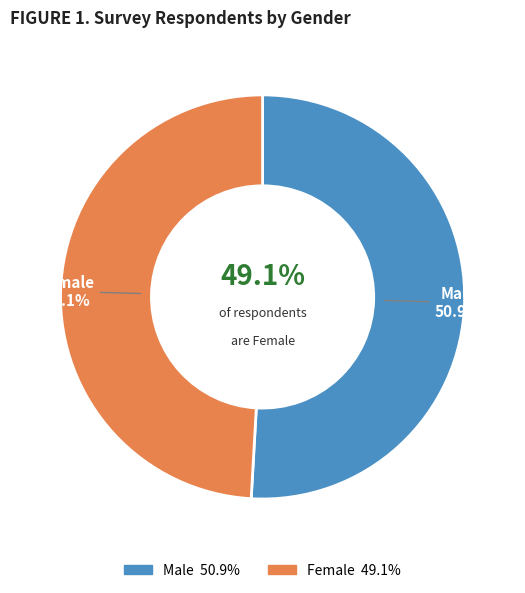

To the nearest percent, what percentage of the pie is Female?

49%